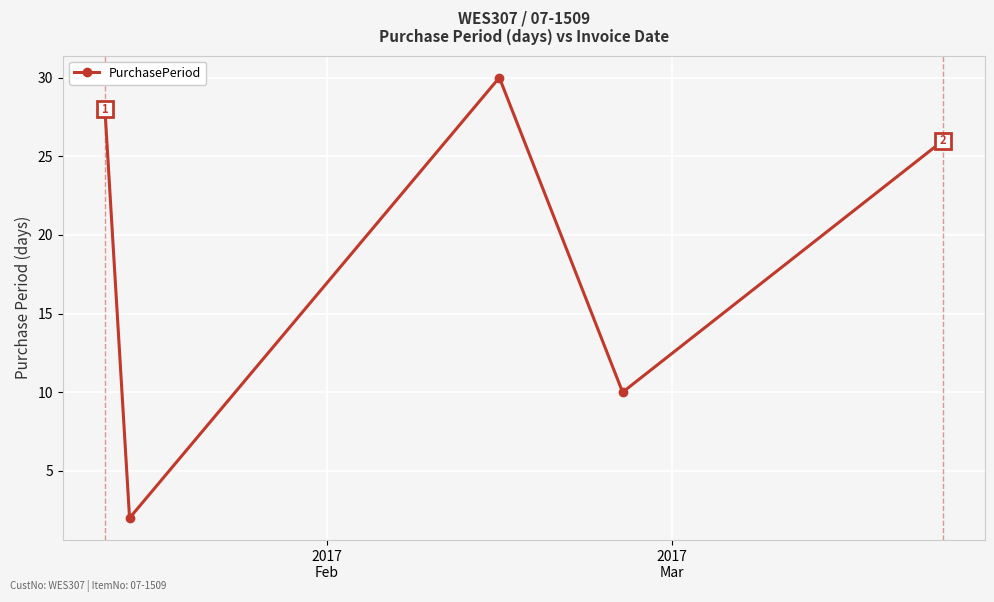

Does the chart have visible grid lines?

Yes